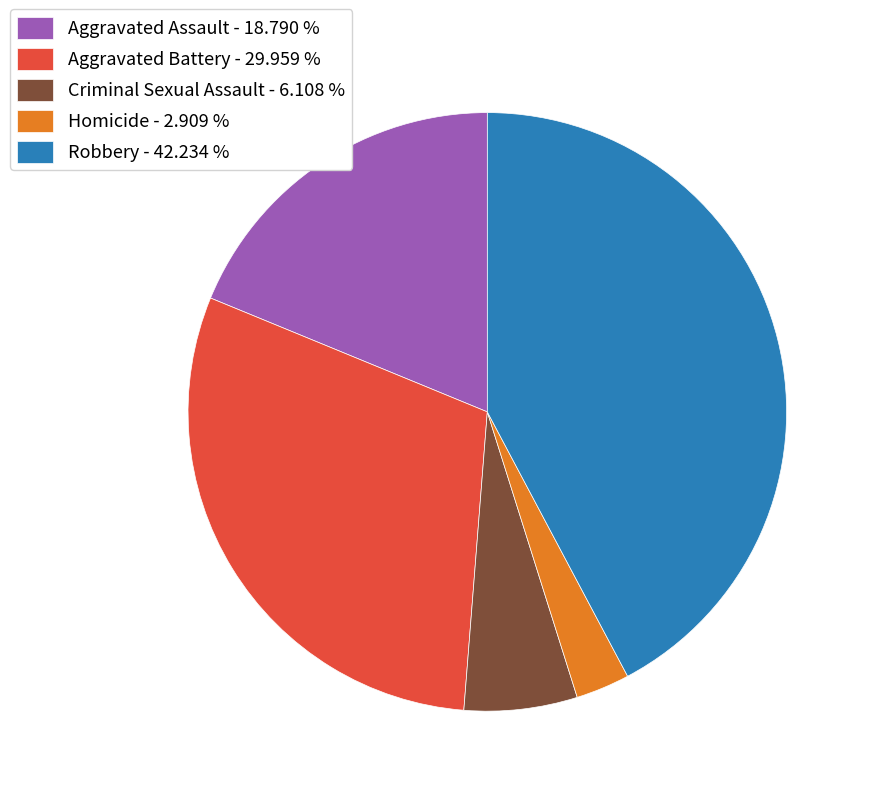

Rank the categories by value from highest to lowest.

Robbery, Aggravated Battery, Aggravated Assault, Criminal Sexual Assault, Homicide